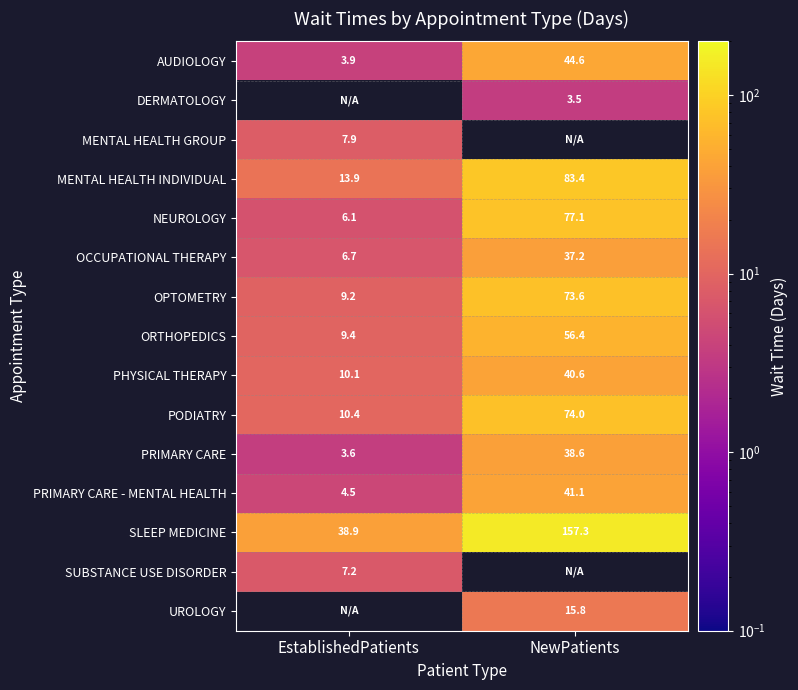

True or false: PRIMARY CARE - MENTAL HEALTH has a value of 41.1 at NewPatients.

True